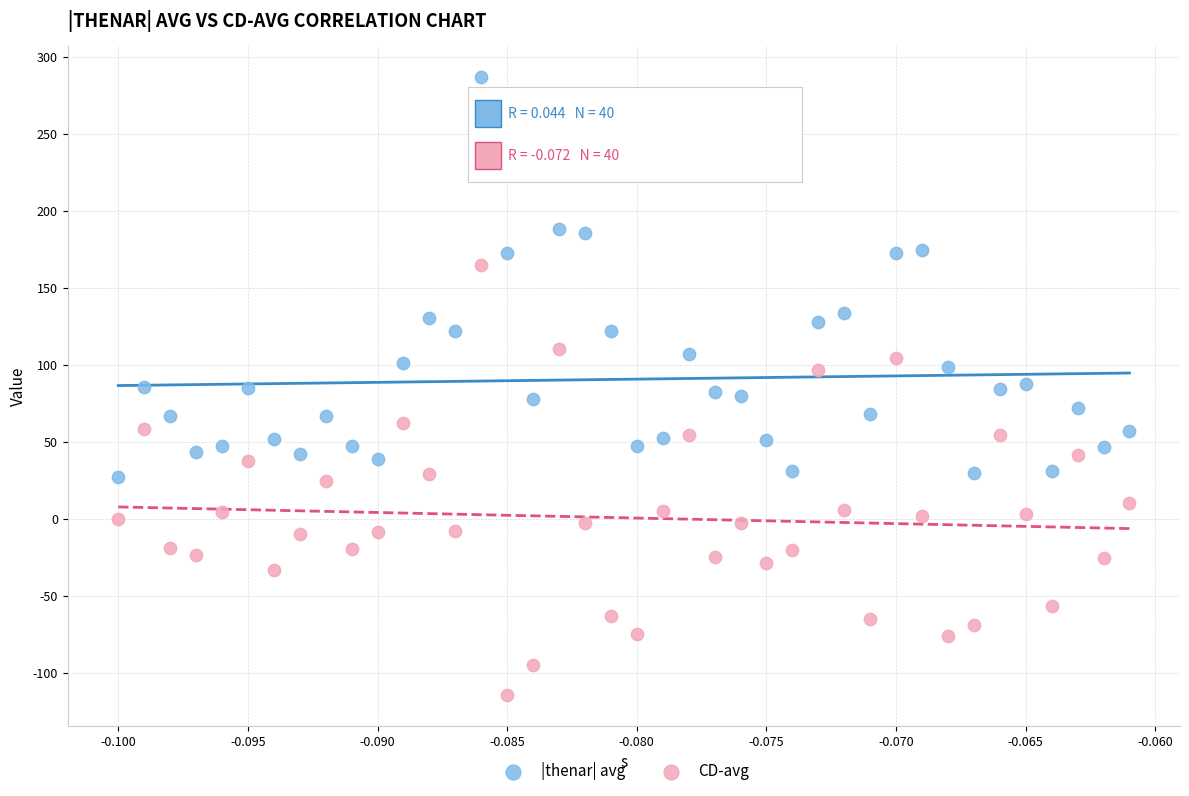

Which series reaches the maximum Y coordinate?

|thenar| avg